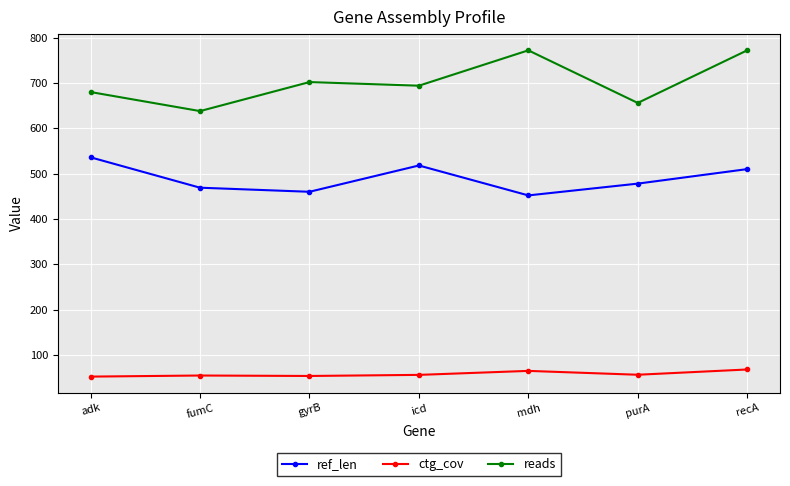

What is the highest value of the ref_len series?

536.0